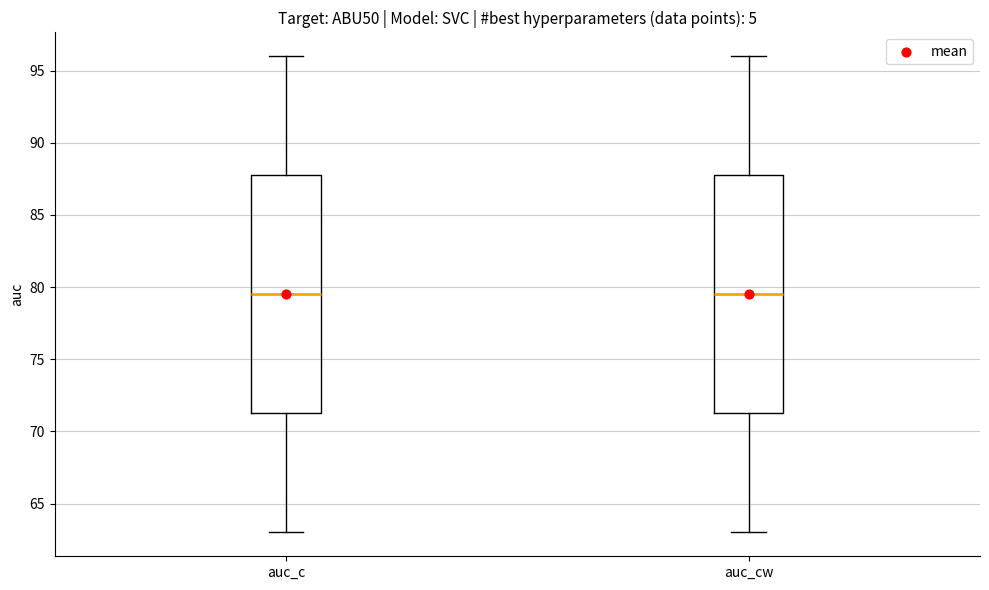

Reading left to right, read every box against the y-axis: the position of its median line, the range the box covers, and the ends of its whiskers. The values are not printed on the chart, so give them approximately, as read against the axis.

auc_c: median 79.5, box 71.5 to 88.0, whiskers 63.0 to 96.0
auc_cw: median 79.5, box 71.5 to 88.0, whiskers 63.0 to 96.0